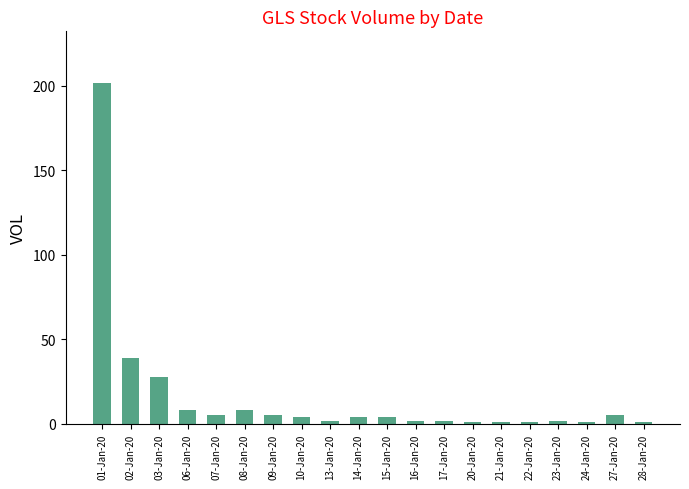

What is the maximum value shown in the chart?

202